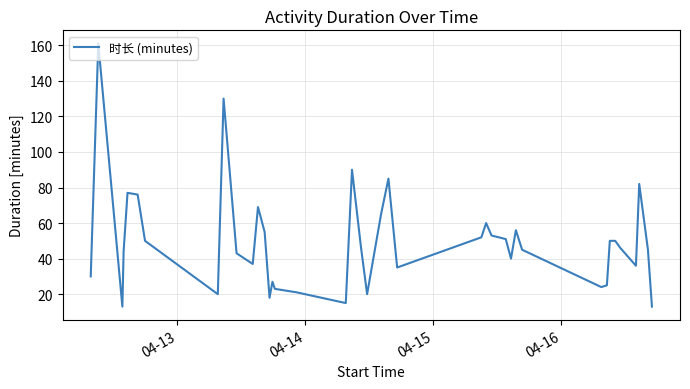

What is the maximum value shown in the chart?

161